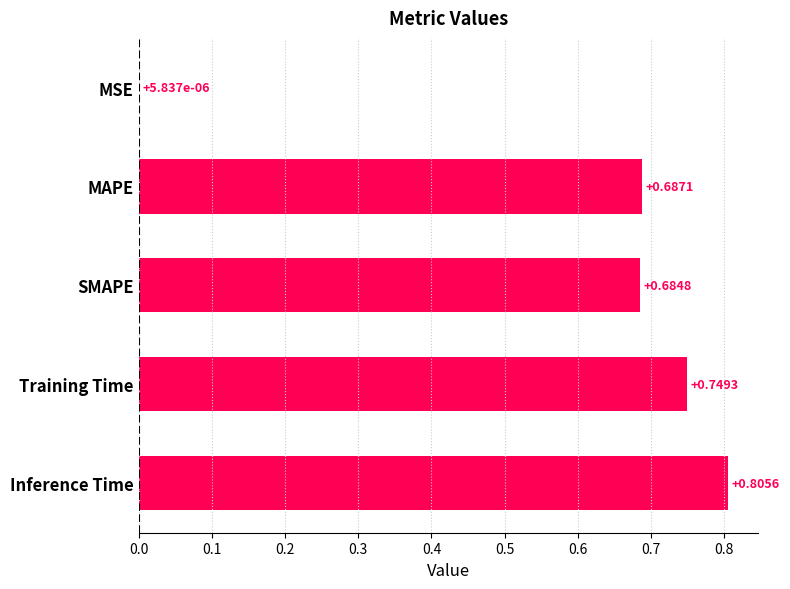

Between Training Time and SMAPE, which is larger?

Training Time